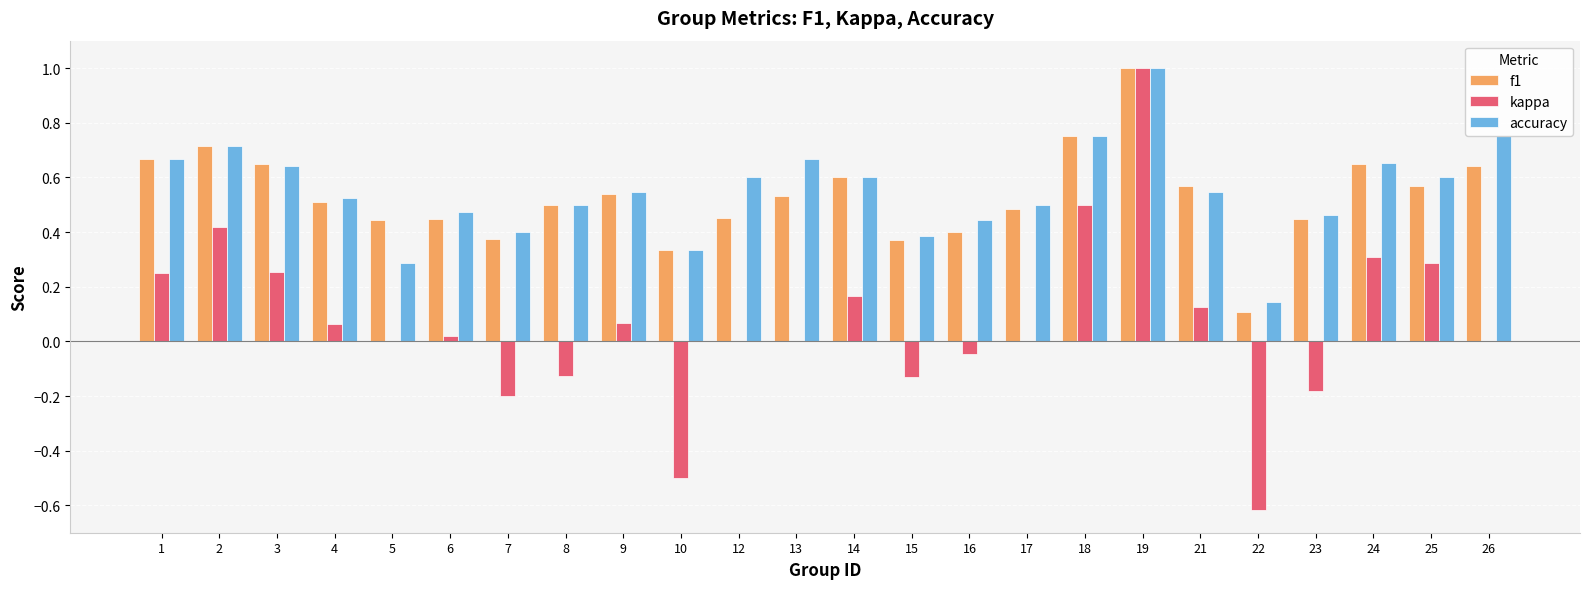

What is the sum of all f1 values?

12.8